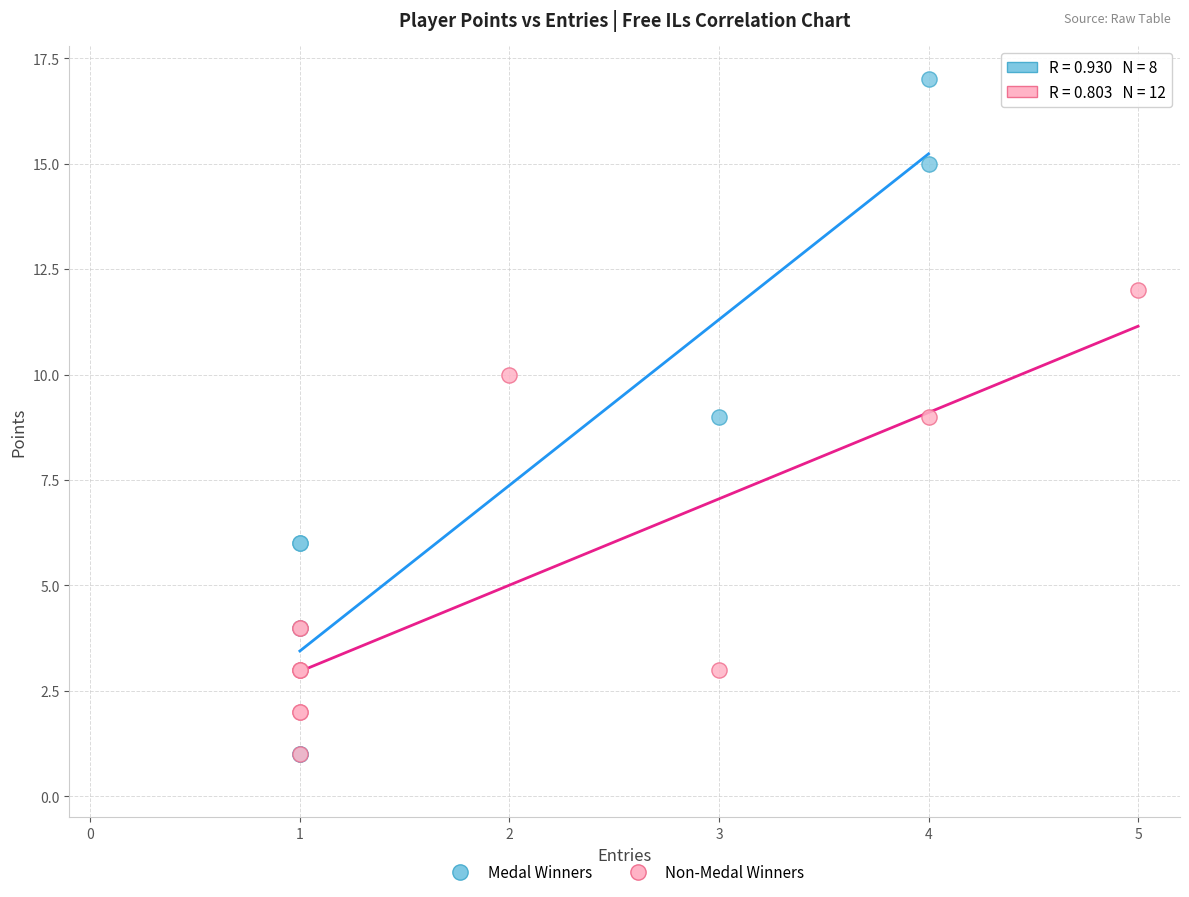

Which series contains the highest Y value?

Medal Winners